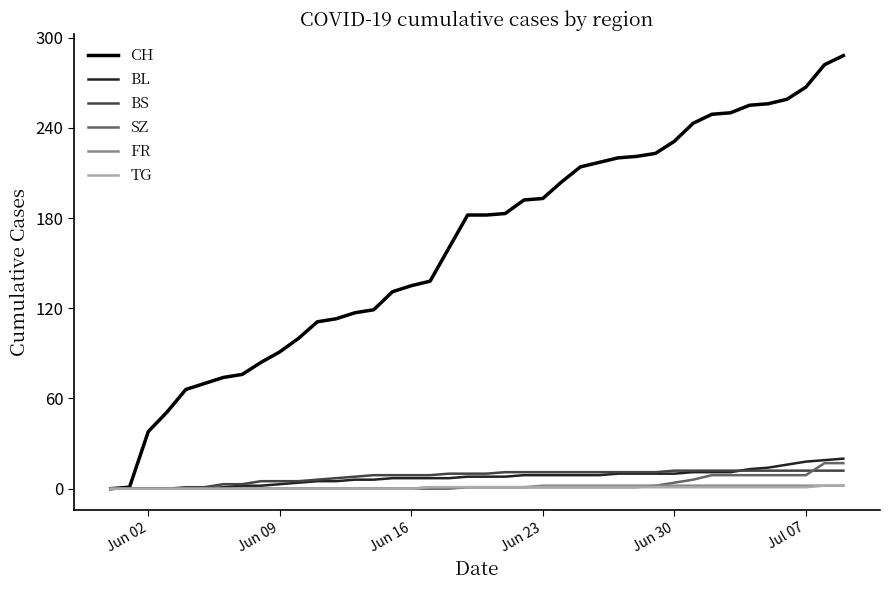

Which series has the widest spread of values?

CH